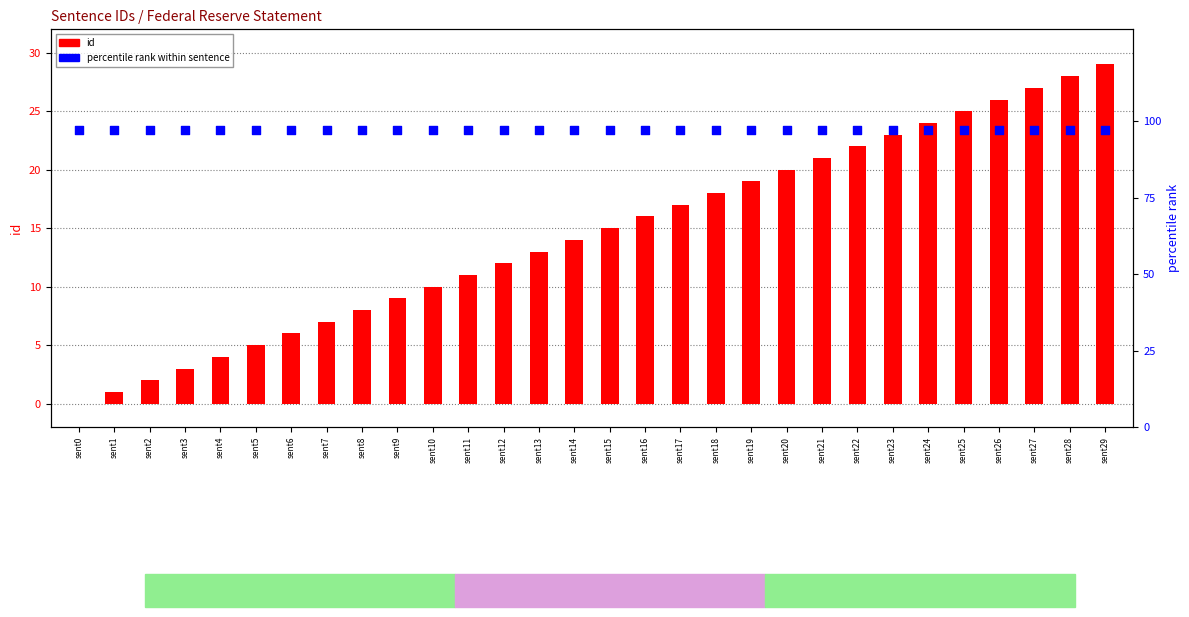

What is the total value across all series at sent18?

115